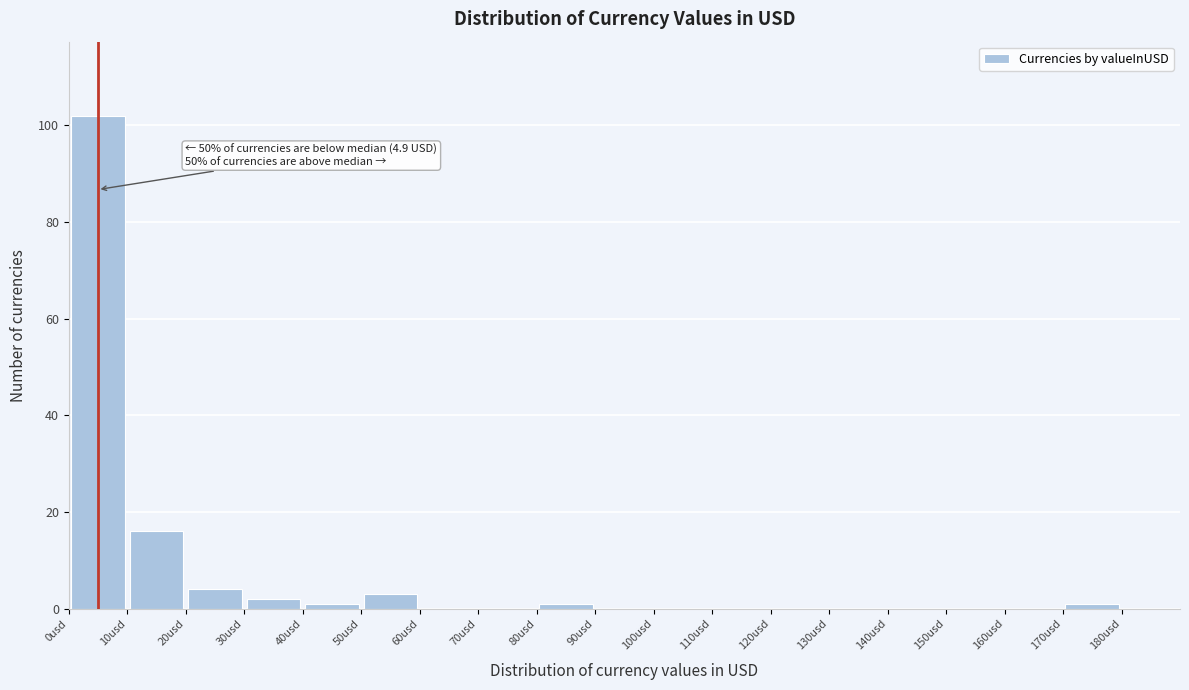

Which range on the x-axis has the tallest bar?

0 to 10